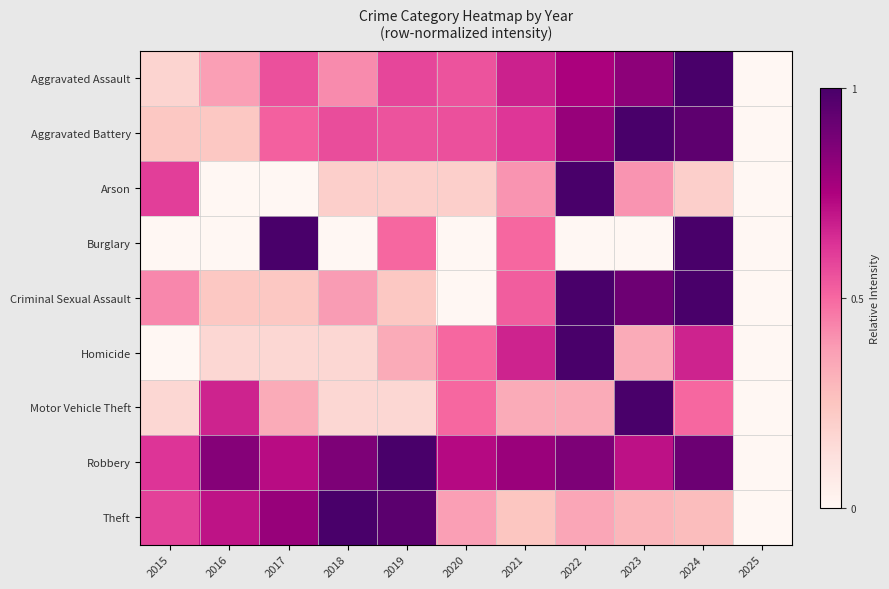

At which category does the chart reach its minimum across all series?

2025